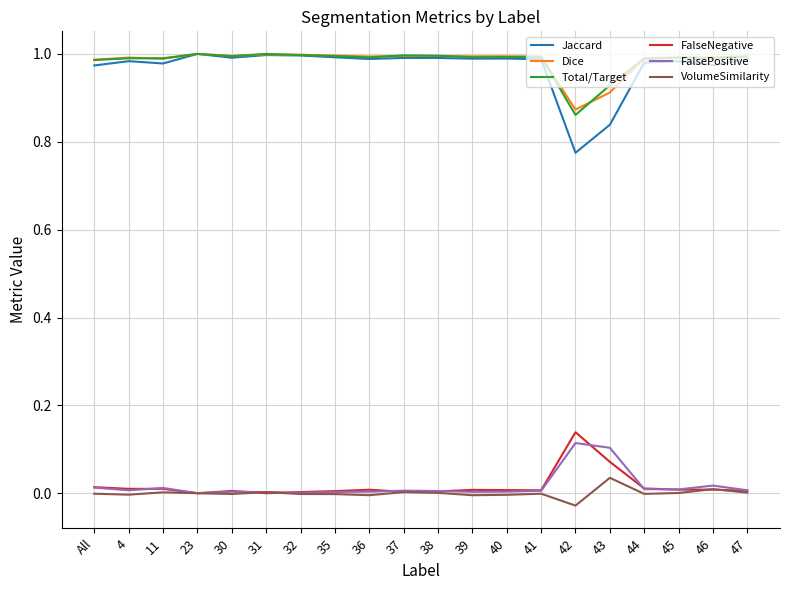

Which category has the lowest value in the Jaccard series?

42